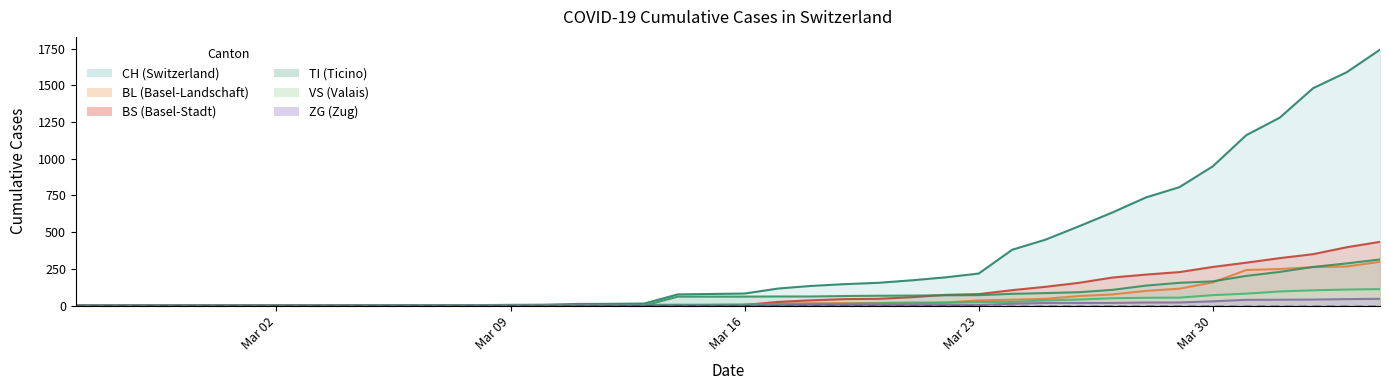

True or false: VS and BL intersect in this chart.

True